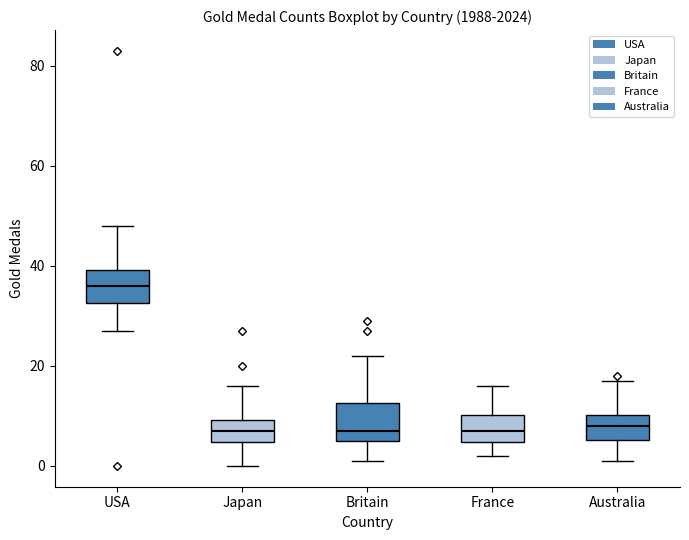

Which box's median line is the highest?

USA